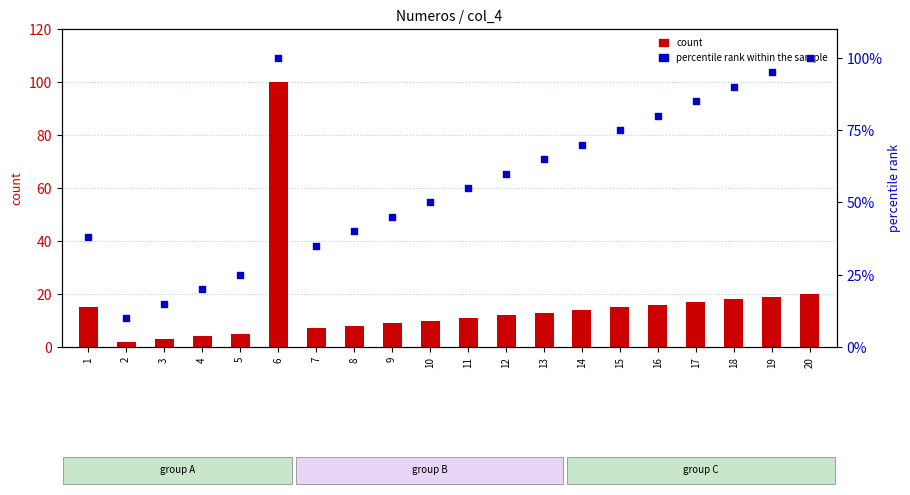

At how many categories does at least one series exceed 53?

11